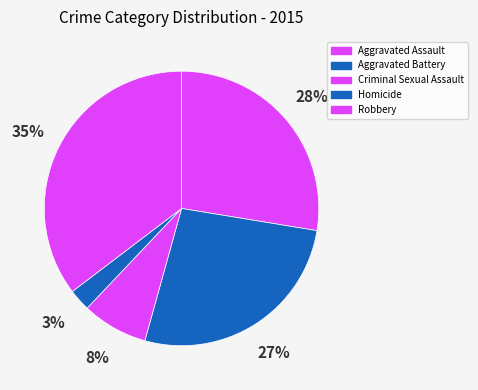

Is it true that Homicide is 3% of the pie?

True